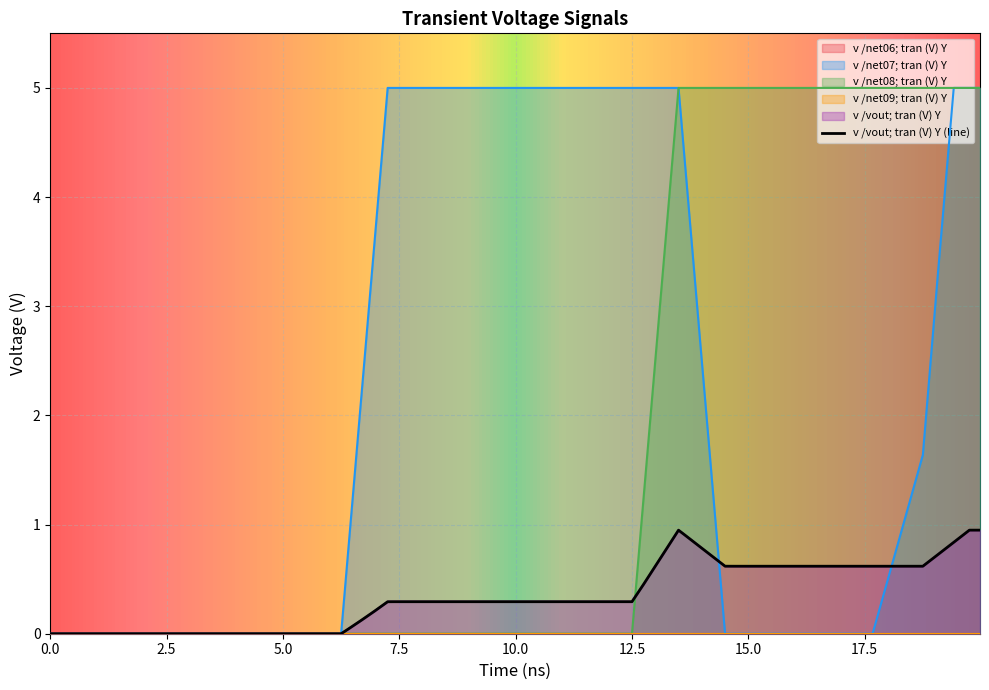

The value of v /net08; tran (V) Y at 31 is 8.0. True or false?

False